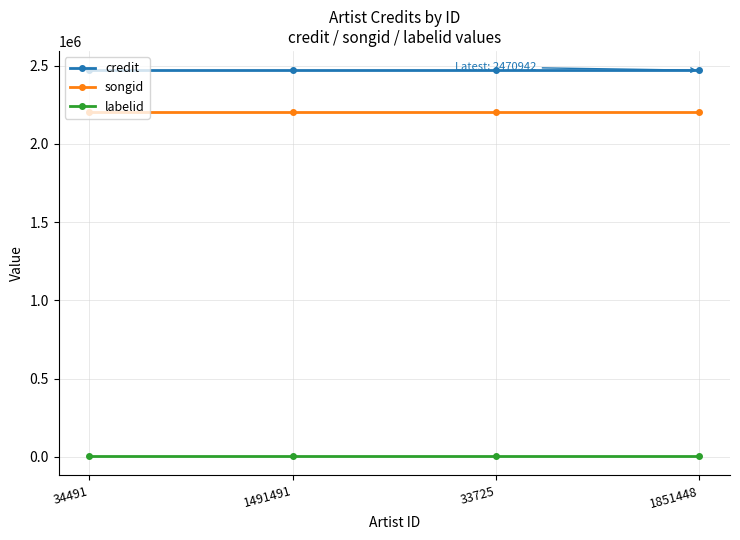

The credit series shows 2470942 at 34491. True or false?

True